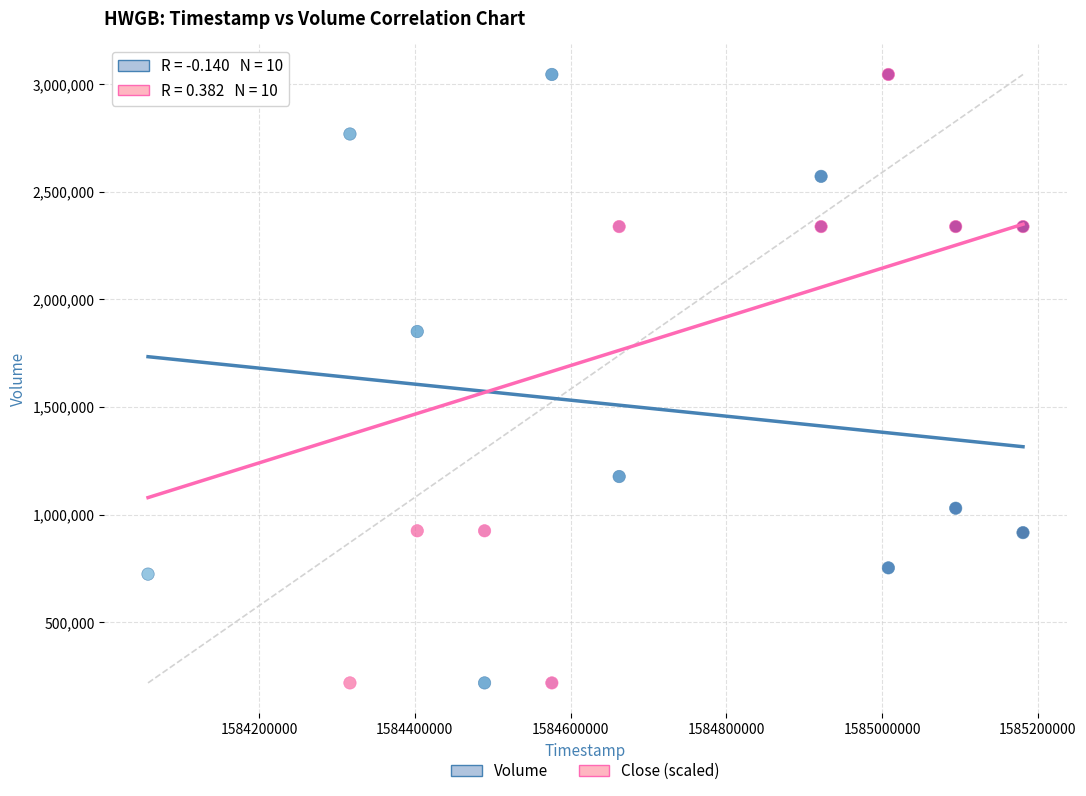

What is the X range (max minus min) for the scatter plot?

1123200.0